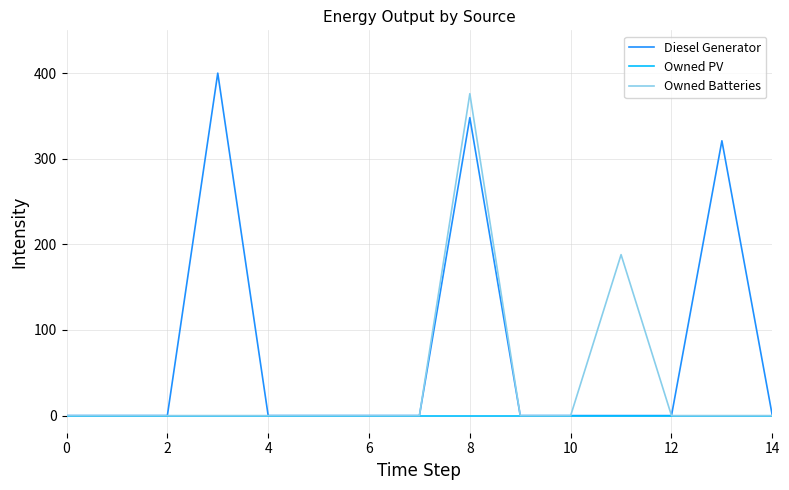

Rank the series by their average value, from lowest to highest.

Owned PV, Owned Batteries, Diesel Generator